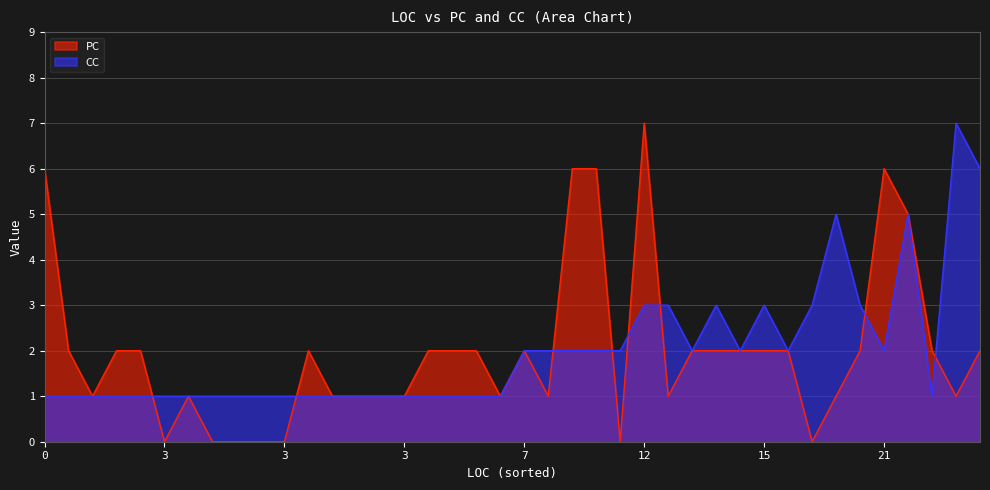

Between 14 and 10, which is larger?

14